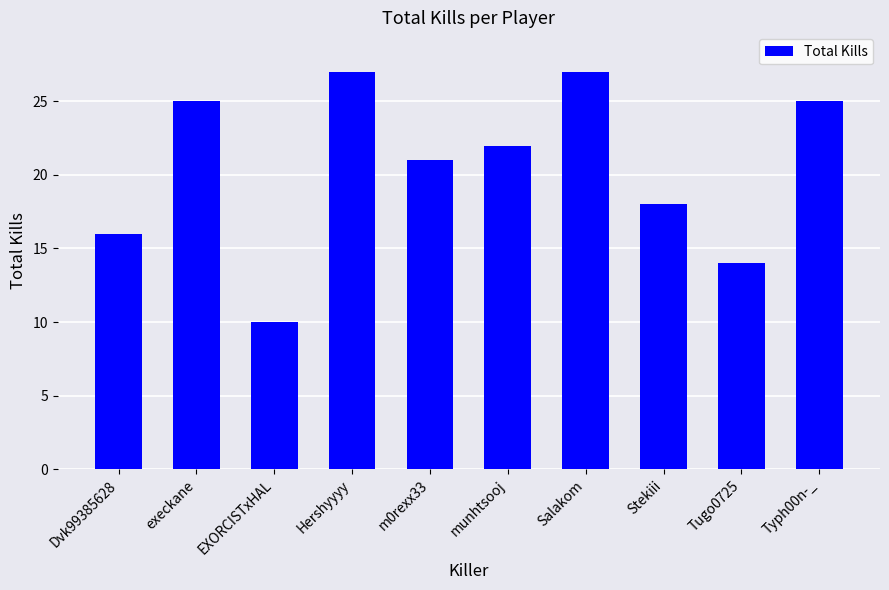

Which has a higher value, Stekiii or Typh00n-_?

Typh00n-_